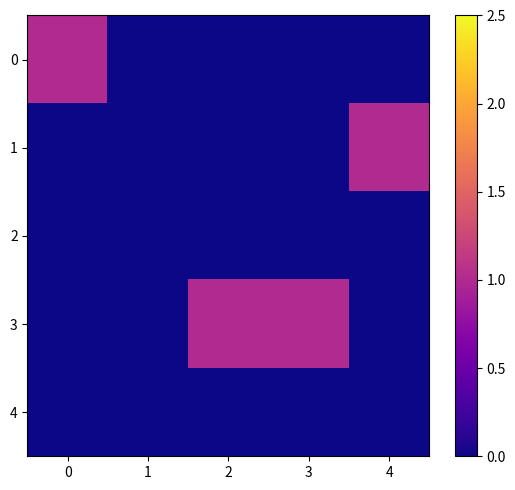

Reading right to left, extract all data points from this chart.

0: 4=0	3=0	2=0	1=0	0=1
1: 4=1	3=0	2=0	1=0	0=0
2: 4=0	3=0	2=0	1=0	0=0
3: 4=0	3=1	2=1	1=0	0=0
4: 4=0	3=0	2=0	1=0	0=0